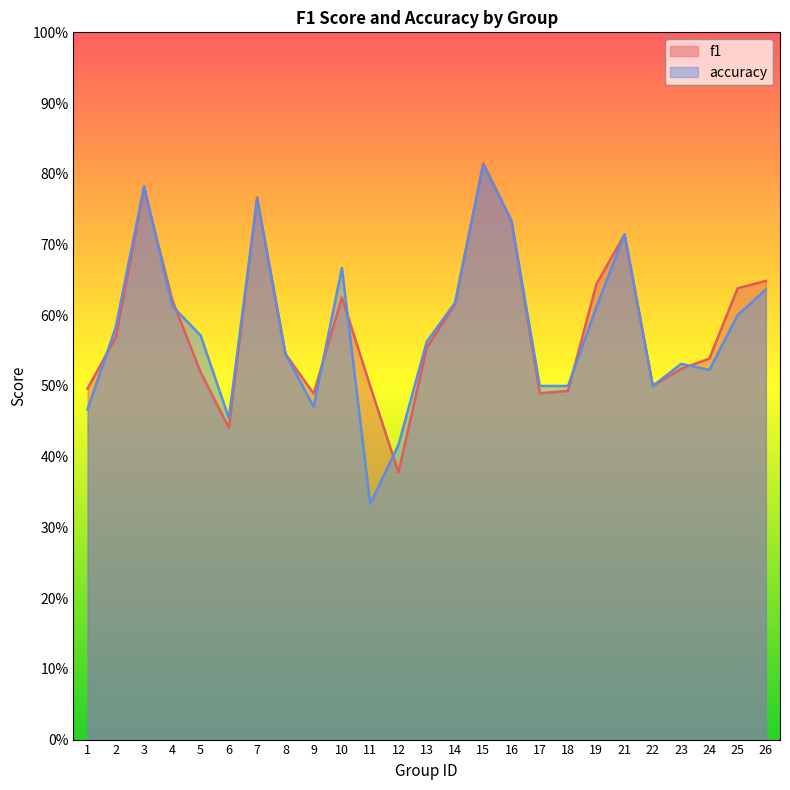

Reading left to right, what are all the values shown in this chart?

f1: 1=0.5	2=0.6	3=0.8	4=0.6	5=0.5	6=0.4	7=0.8	8=0.5	9=0.5	10=0.6	11=0.5	12=0.4	13=0.6	14=0.6	15=0.8	16=0.7	17=0.5	18=0.5	19=0.6	21=0.7	22=0.5	23=0.5	24=0.5	25=0.6	26=0.6
accuracy: 1=0.5	2=0.6	3=0.8	4=0.6	5=0.6	6=0.5	7=0.8	8=0.5	9=0.5	10=0.7	11=0.3	12=0.4	13=0.6	14=0.6	15=0.8	16=0.7	17=0.5	18=0.5	19=0.6	21=0.7	22=0.5	23=0.5	24=0.5	25=0.6	26=0.6